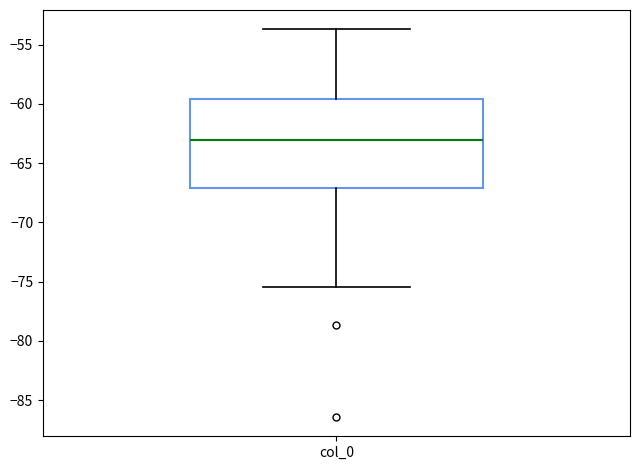

Read this box plot against the y-axis: the position of the median line, the range covered by the box, and the ends of both whiskers. The values are not printed on the chart, so give them approximately, as read against the axis.

median -63.0, box -67.0 to -59.5, whiskers -75.5 to -53.5